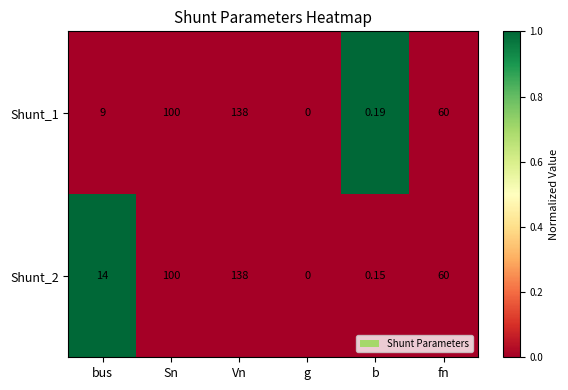

Rank the categories by Shunt_1 value from highest to lowest.

Vn, Sn, fn, bus, b, g